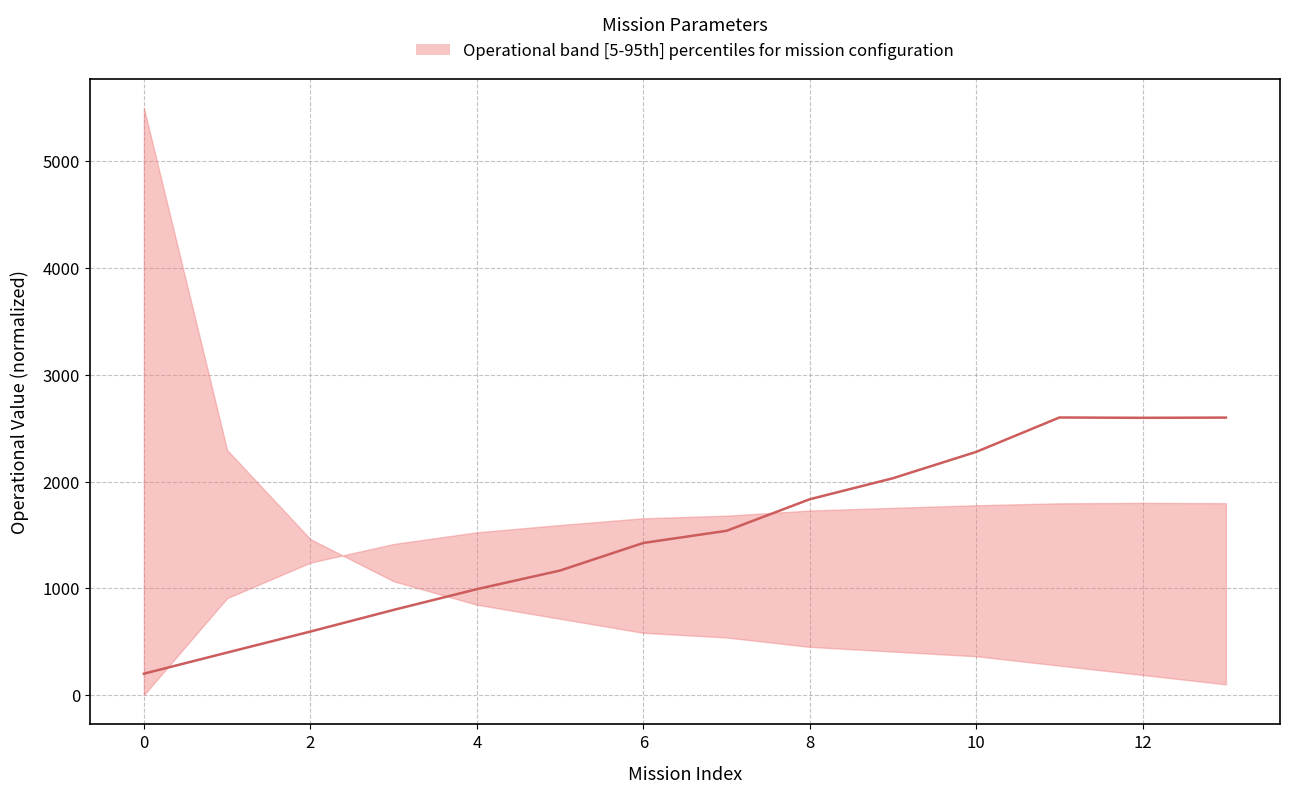

Reading left to right, extract all data points from this chart.

200.0	397.9	594.6	797.6	991.7	1166.3	1424.6	1538.5	1834.2	2031.1	2277.9	2600.0	2597.1	2599.0